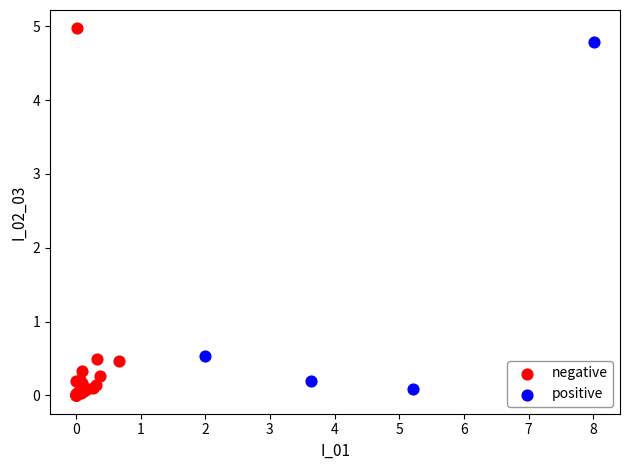

Which series has the widest spread of Y values?

negative